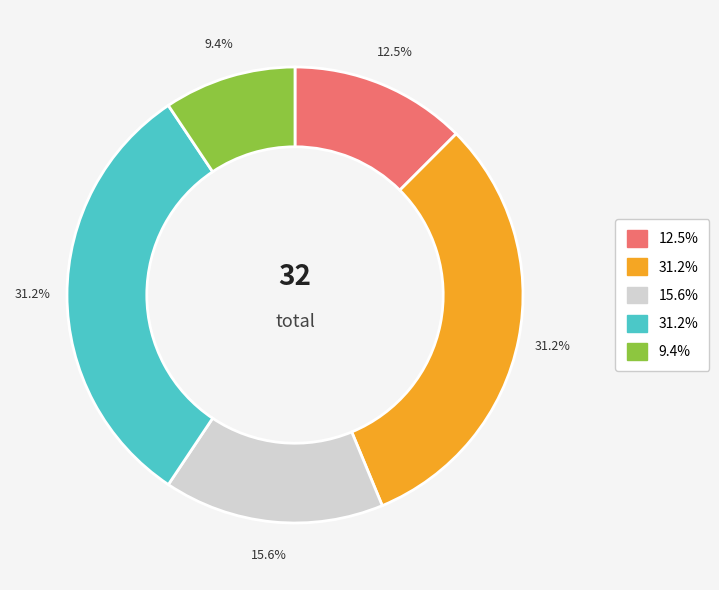

Is there a majority slice in this chart?

No